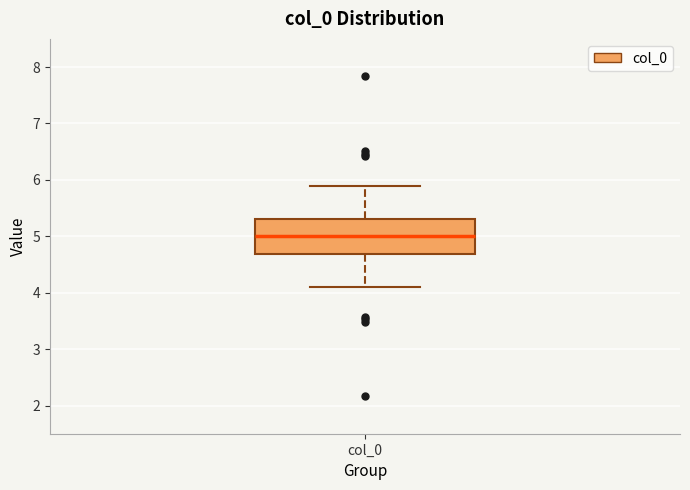

Transcribe this box plot: give where the median line is, the range the box spans, and where the two whiskers end, as read against the y-axis. The values are not printed on the chart, so give them approximately, as read against the axis.

median 5.0, box 4.7 to 5.3, whiskers 4.1 to 5.9